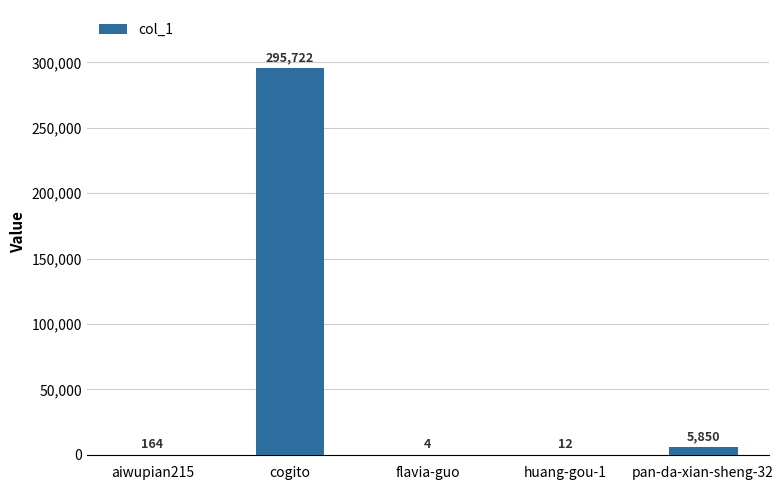

Are the bars horizontal?

No